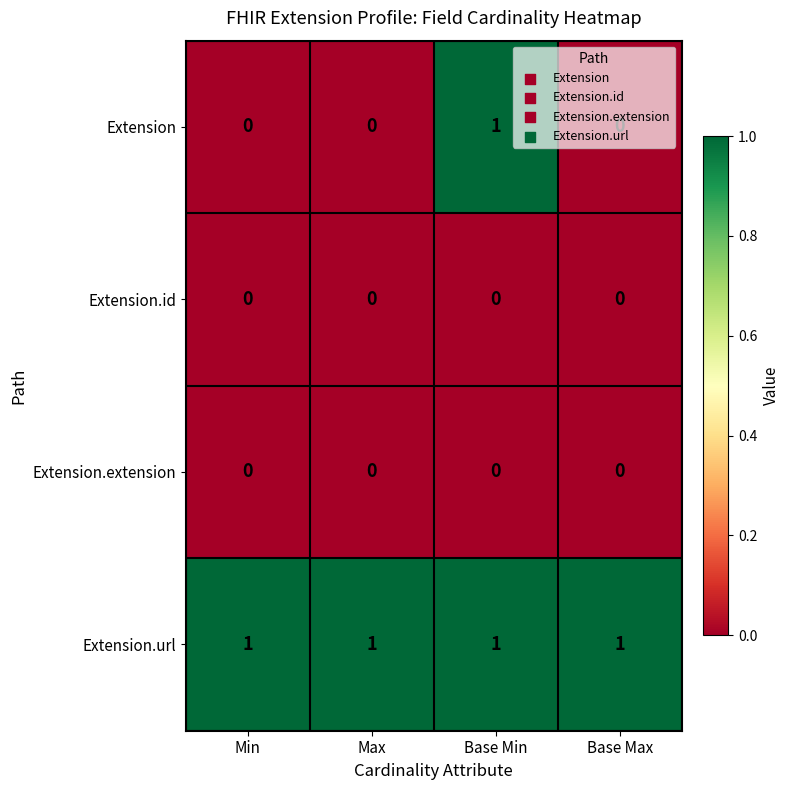

Which series has the widest spread of values?

Extension